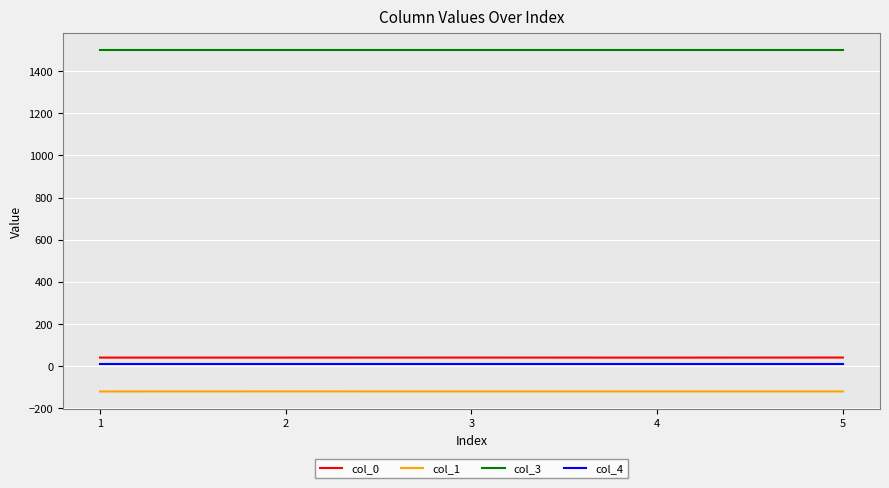

What are all the series names shown in the legend?

col_0, col_1, col_3, col_4